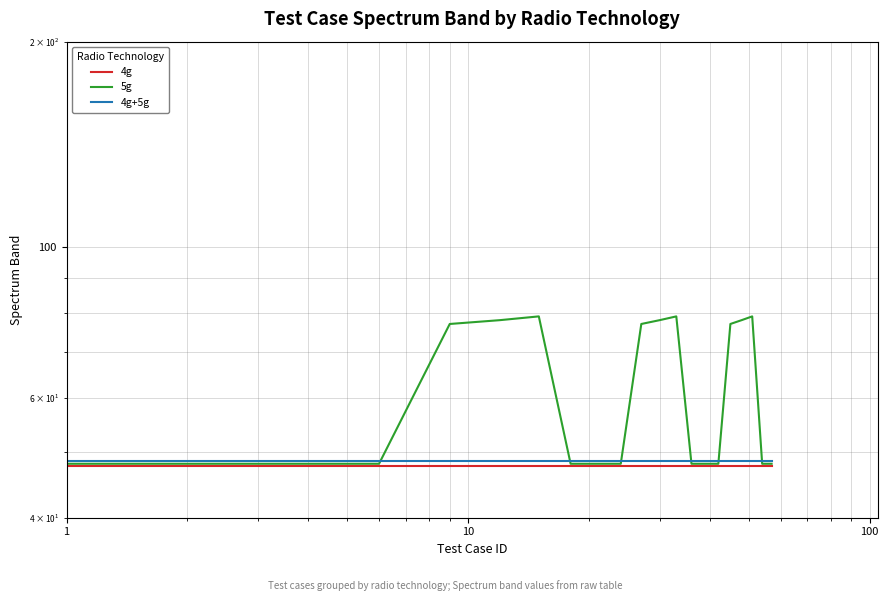

Is it true that 5g equals 109.8 at 15?

False